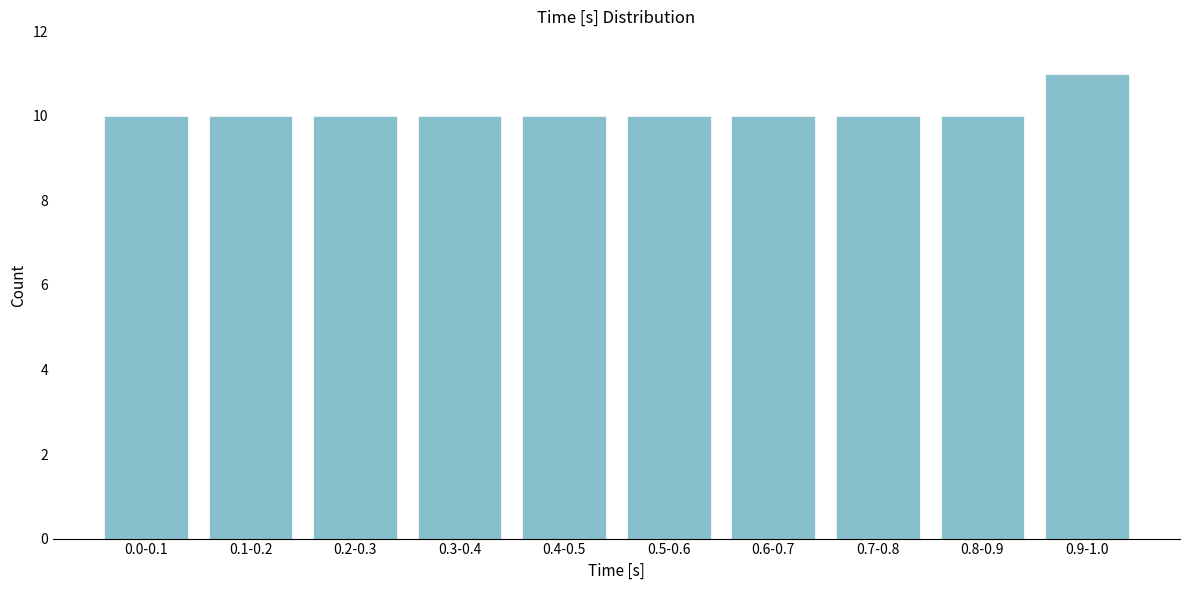

Reading left to right, extract all data points from this chart.

0.0-0.1=10	0.1-0.2=10	0.2-0.3=10	0.3-0.4=10	0.4-0.5=10	0.5-0.6=10	0.6-0.7=10	0.7-0.8=10	0.8-0.9=10	0.9-1.0=11